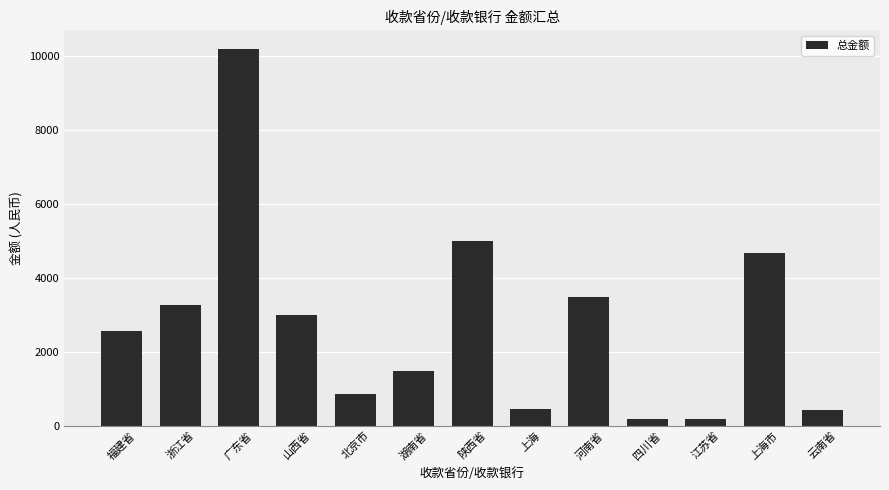

What is the ratio of the value at 福建省 to the value at 陕西省?

0.5